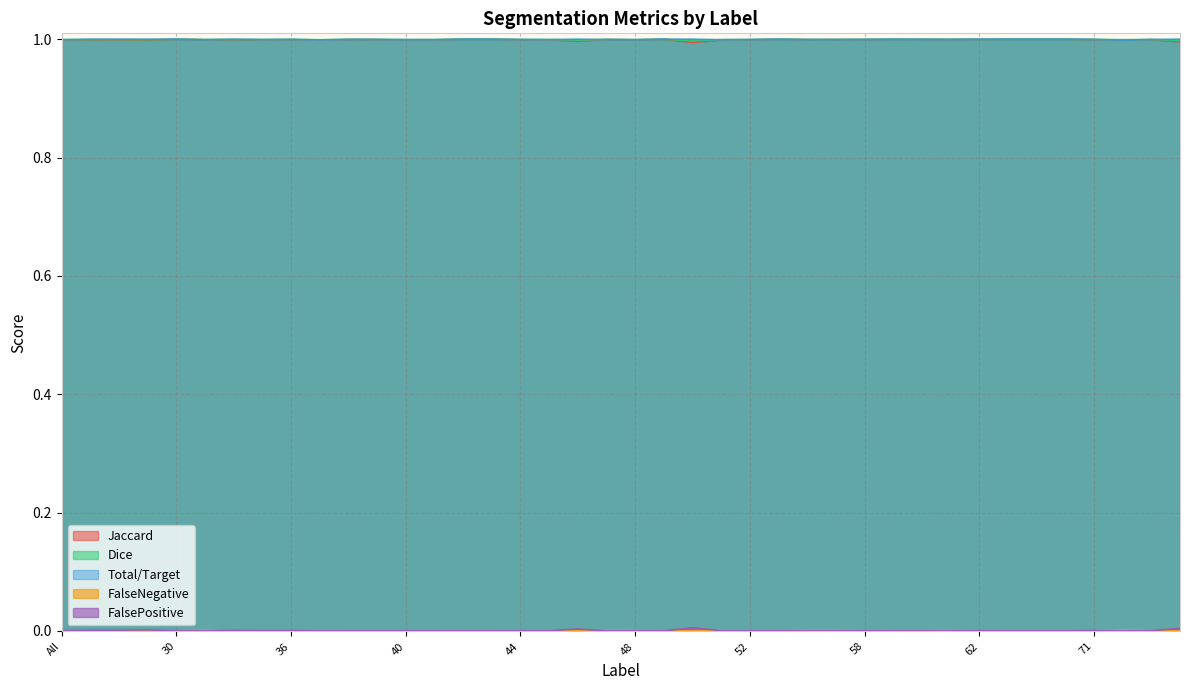

Rank the categories by FalseNegative value from highest to lowest.

72, 37, 31, 51, 48, All, 40, 41, 56, 45, 52, 57, 47, 35, 44, 73, 61, 58, 39, 38, 71, 36, 60, 59, 4, 11, 23, 30, 32, 42, 43, 46, 49, 50, 55, 62, 63, 64, 69, 74